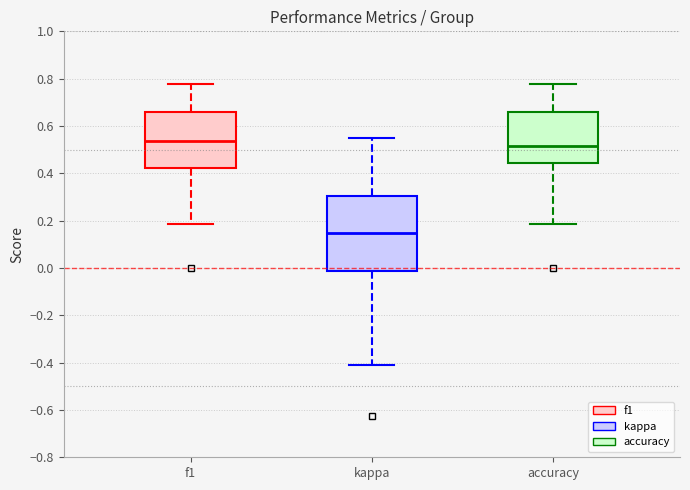

Reading left to right, transcribe this box plot: for each box, give where its median line is, the range the box spans, and where its two whiskers end, as read against the y-axis. The values are not printed on the chart, so give them approximately, as read against the axis.

f1: median 0.54, box 0.42 to 0.66, whiskers 0.18 to 0.78
kappa: median 0.14, box -0.02 to 0.30, whiskers -0.40 to 0.56
accuracy: median 0.52, box 0.44 to 0.66, whiskers 0.18 to 0.78